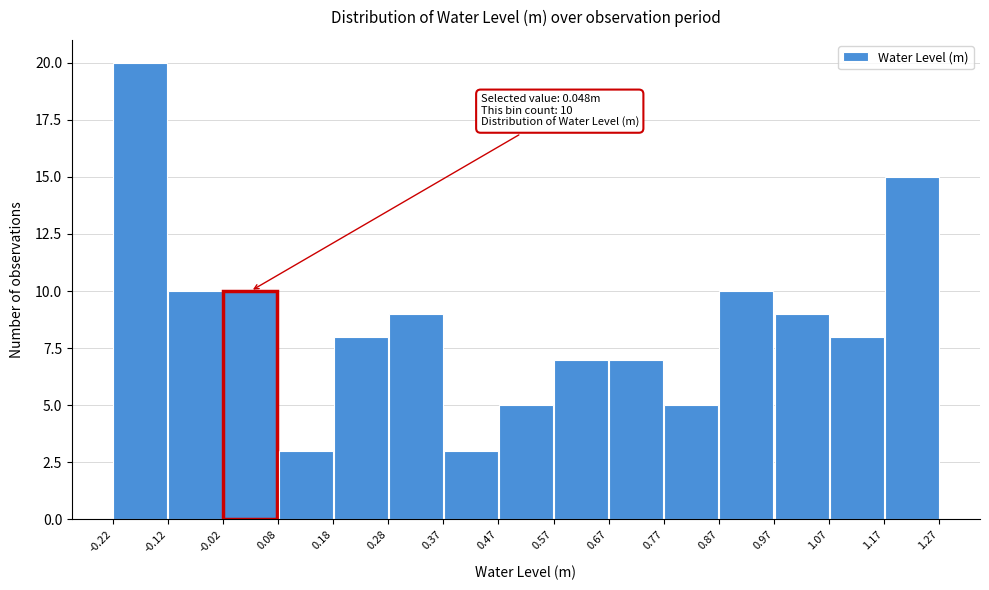

Which range on the x-axis has the tallest bar?

-0.22 to -0.12